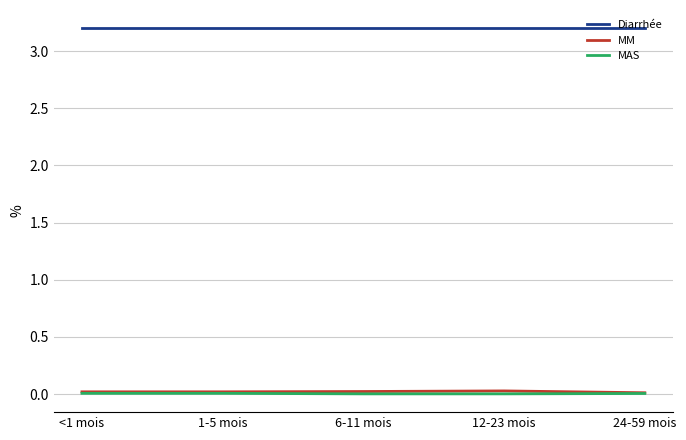

Which series has the largest total across all categories?

Diarrhée